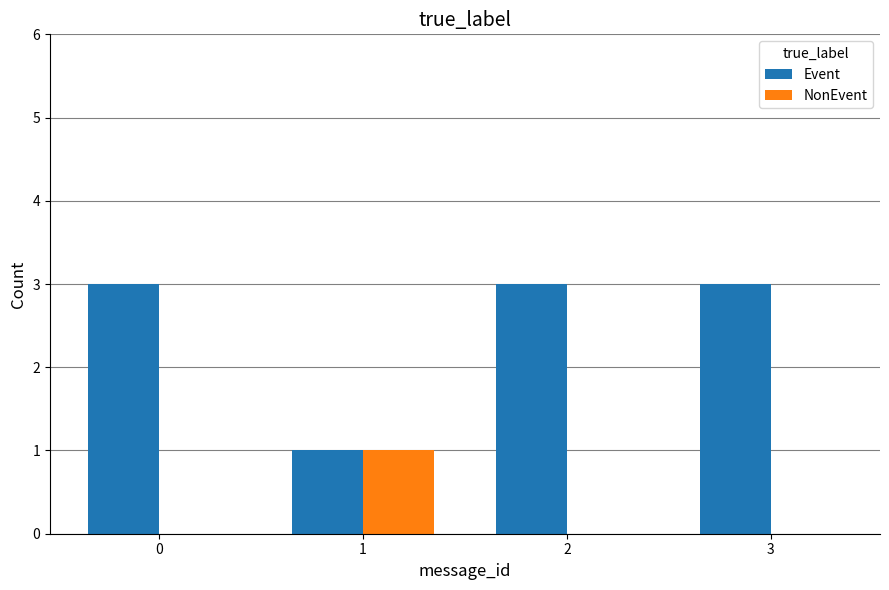

Reading right to left, list all the values displayed in this chart.

Event: 3	3	1	3
NonEvent: 0	0	1	0